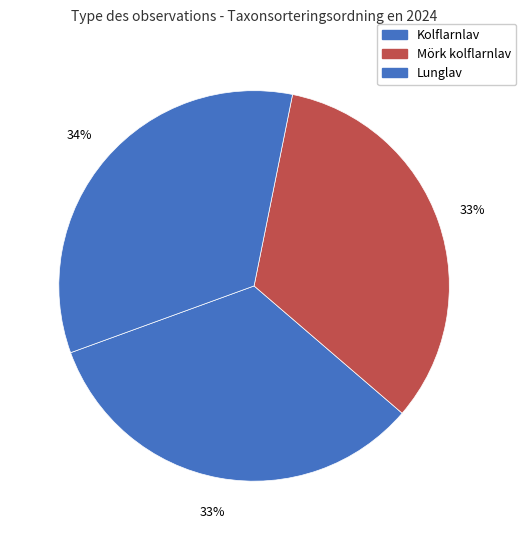

How many slices are in this pie chart?

3